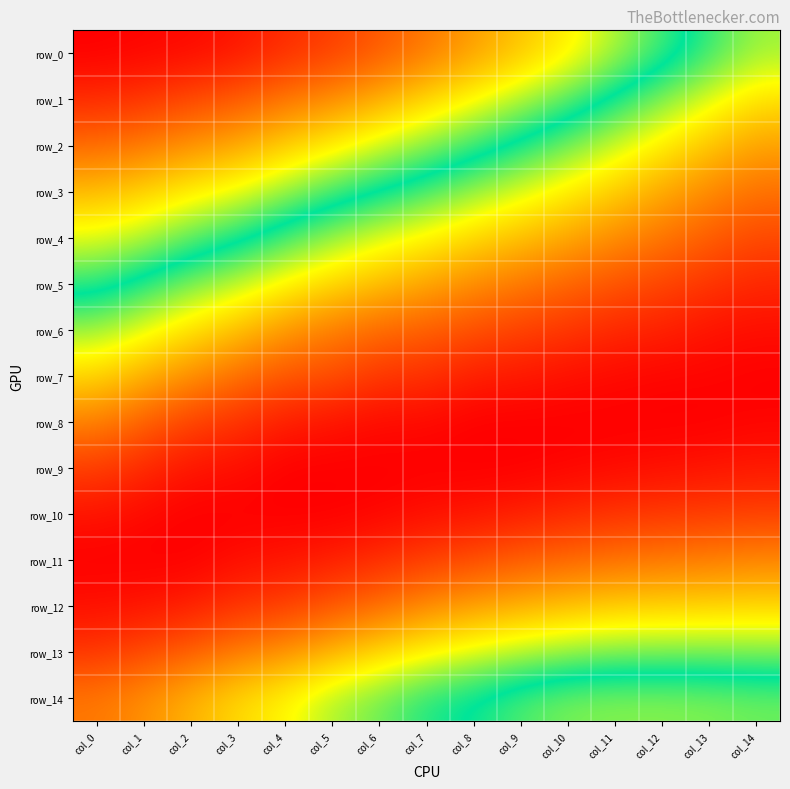

What is the maximum value for row_3?

0.2